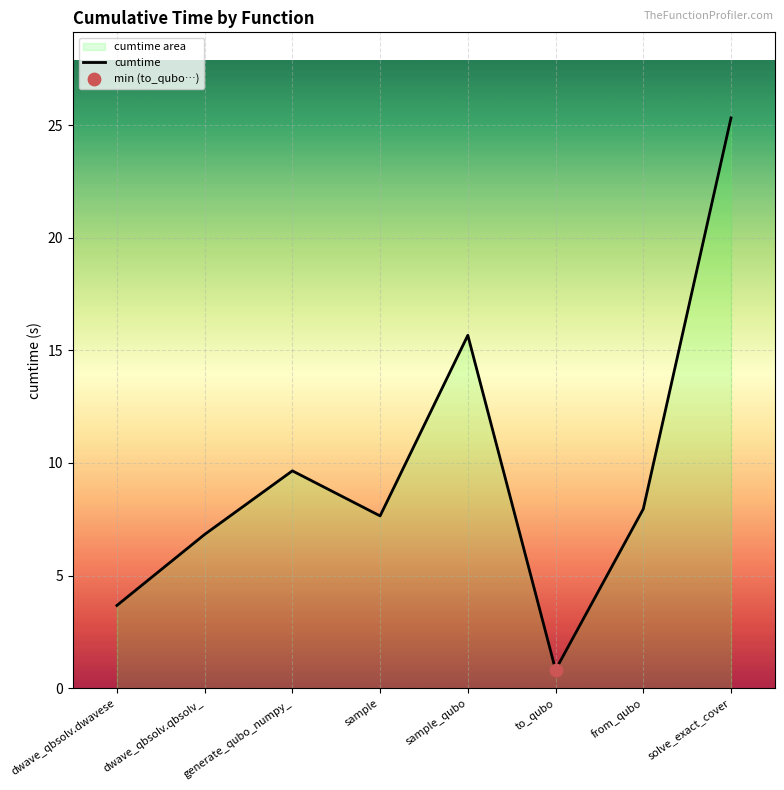

What is the change in value from sample to solve_exact_cover?

+17.7